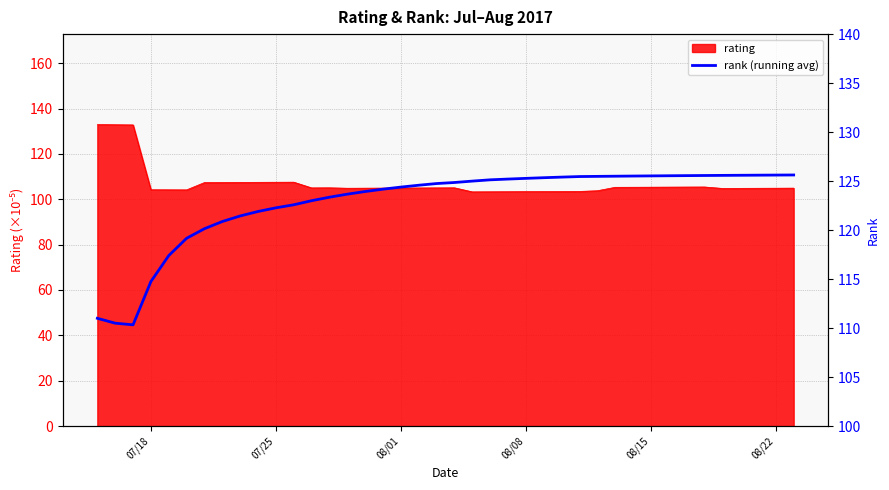

What is the lowest value of the rating series?

103.3